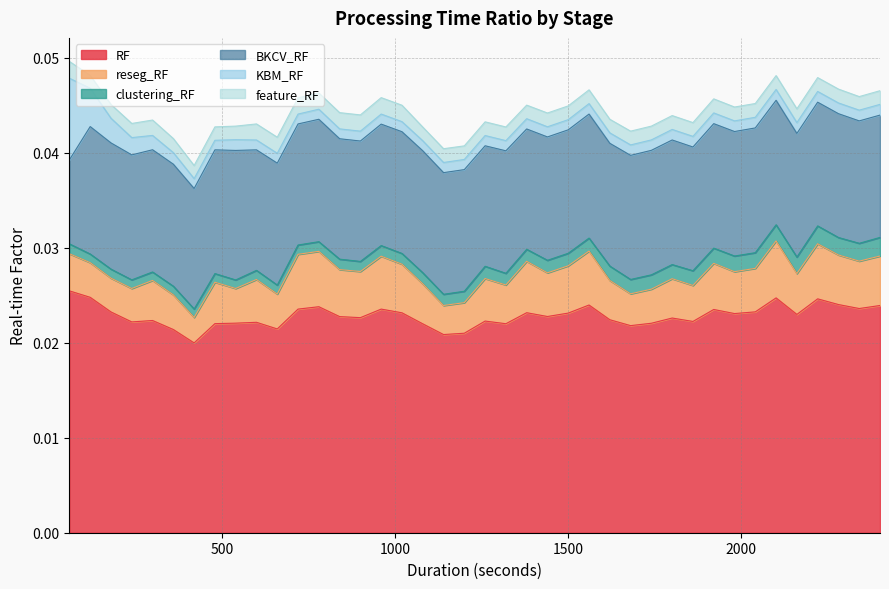

Rank the categories by feature_RF value from highest to lowest.

60, 960, 1020, 720, 780, 840, 900, 600, 660, 300, 240, 360, 1920, 1800, 1980, 2100, 2220, 2280, 180, 1140, 1440, 1500, 1560, 1680, 1740, 1860, 2040, 2160, 1080, 1260, 1320, 2400, 540, 1200, 1380, 1620, 2340, 480, 420, 120